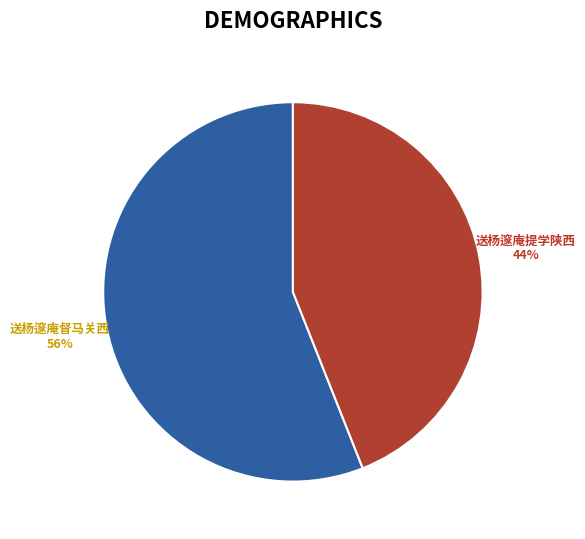

True or false: 送杨邃庵提学陕西 accounts for 44% of the total.

True